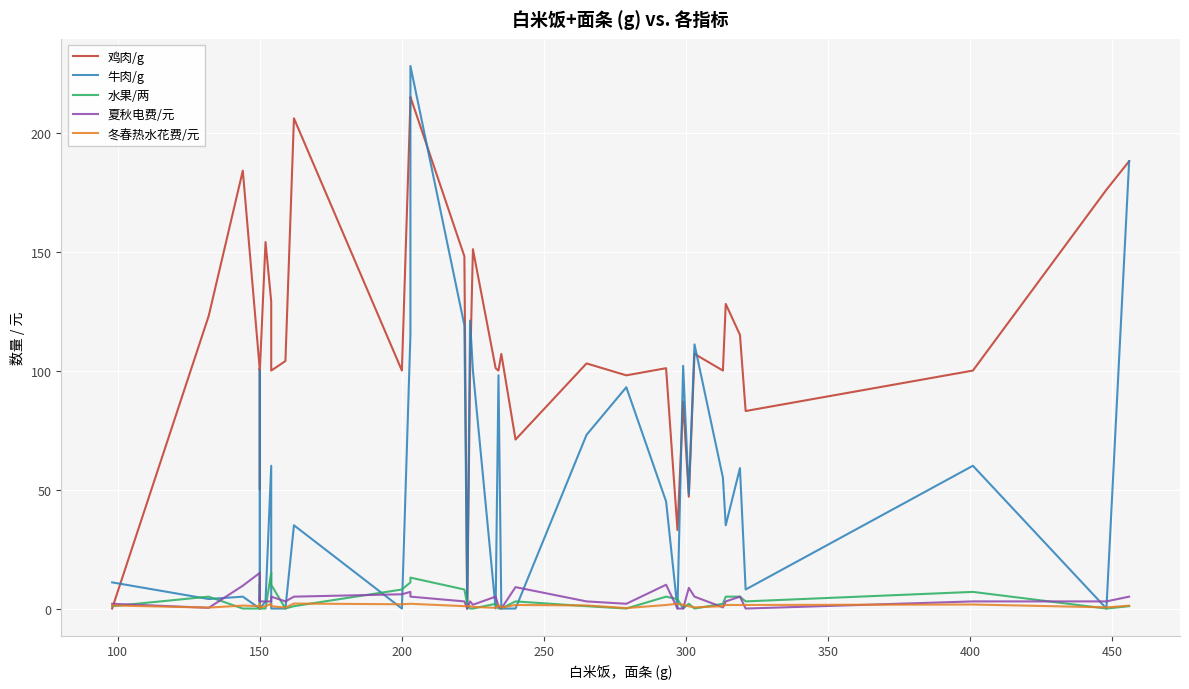

How many values in the 鸡肉/g series exceed 101?

17